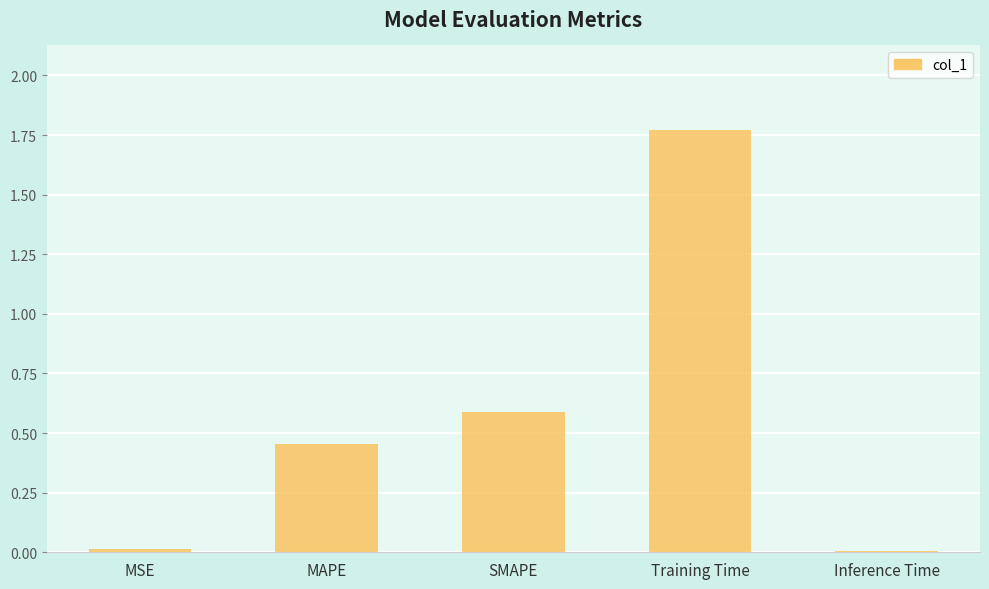

Which category has the highest value across all series?

Training Time